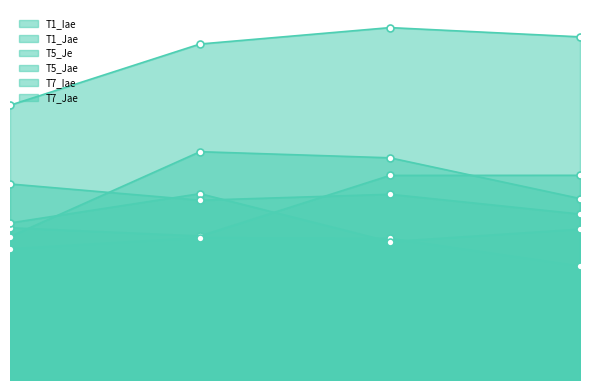

The value of T7_Jae at 3 is 0.4. True or false?

True